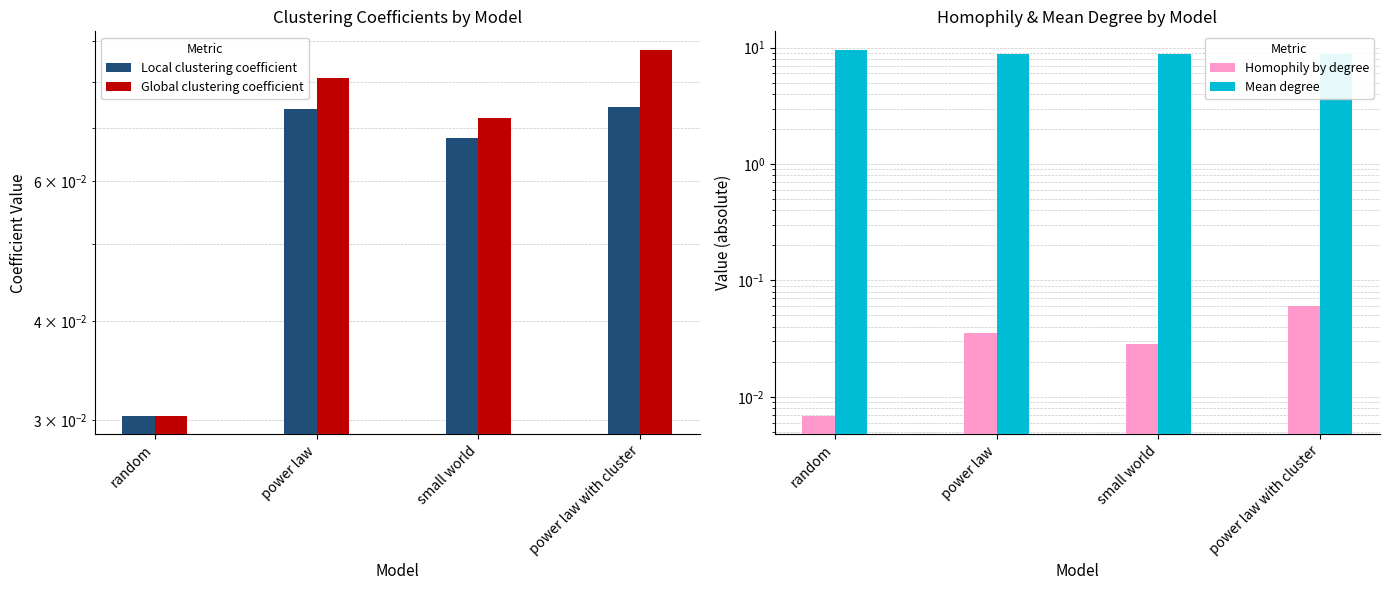

What is the highest value of the Mean degree series?

9.6